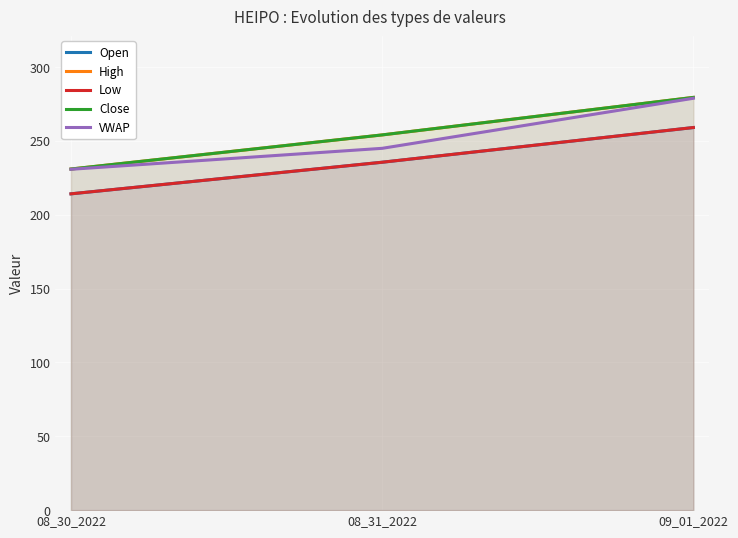

Reading right to left, transcribe all the data shown in this chart.

Open: 259.1	235.6	214.2
High: 279.5	254.1	231.0
Low: 259.1	235.6	214.2
Close: 279.5	254.1	231.0
VWAP: 278.9	245.0	230.8